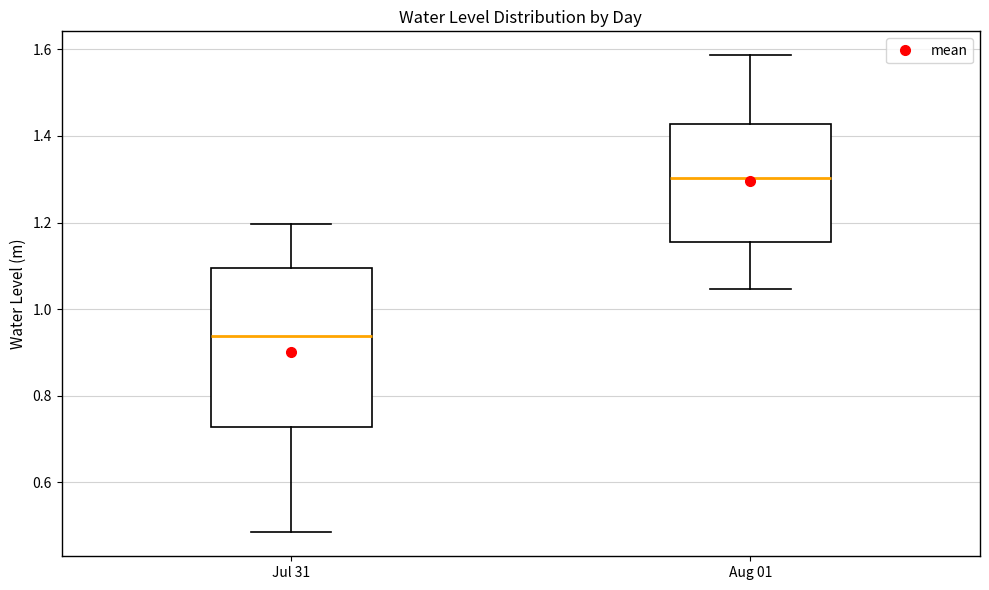

Reading left to right, transcribe this box plot: for each box, give where its median line is, the range the box spans, and where its two whiskers end, as read against the y-axis. The values are not printed on the chart, so give them approximately, as read against the axis.

Jul 31: median 0.94, box 0.72 to 1.10, whiskers 0.48 to 1.20
Aug 01: median 1.30, box 1.16 to 1.42, whiskers 1.04 to 1.58